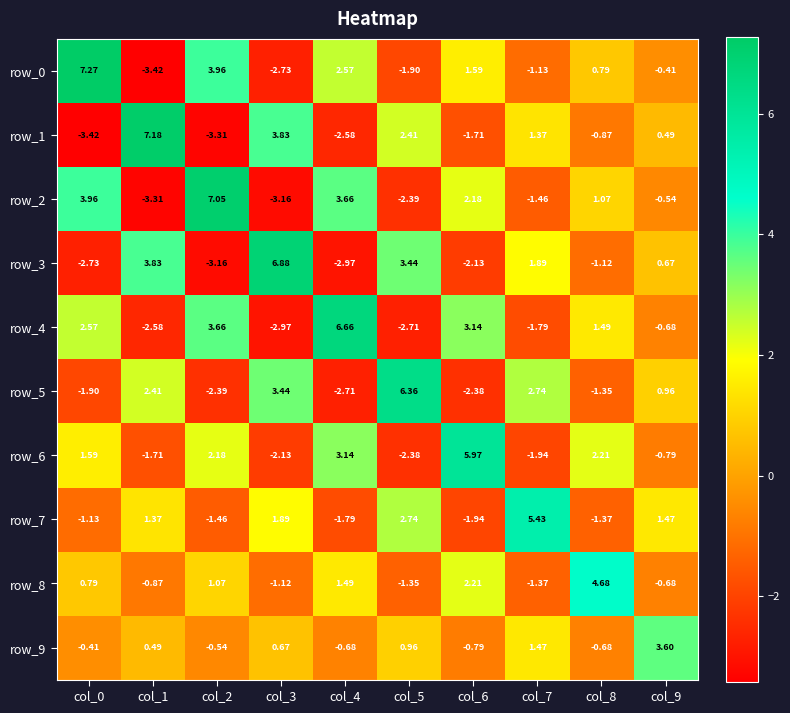

Is the value of row_6 at col_6 greater than the value of row_1 at col_7?

Yes